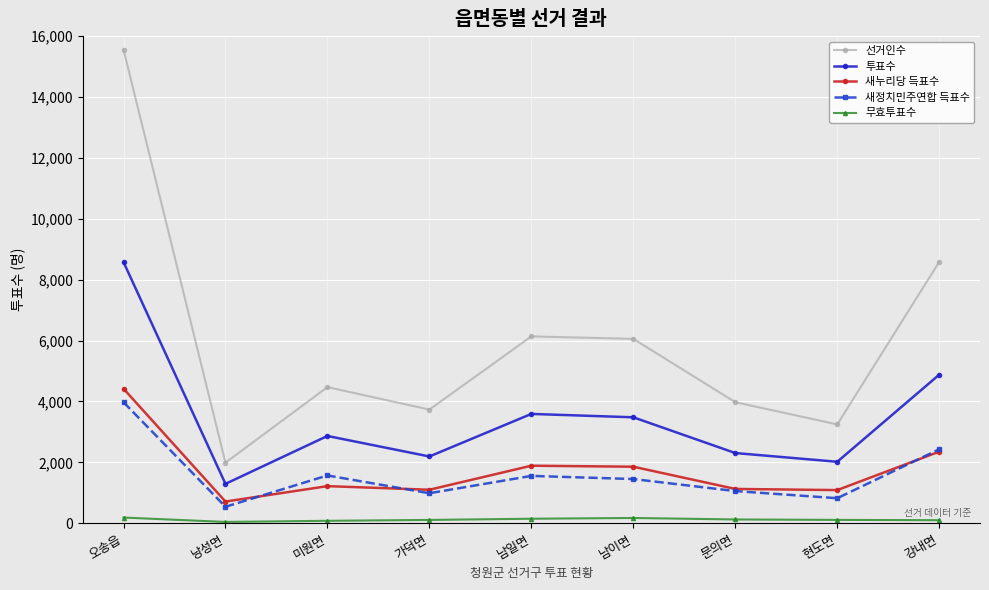

What is the sum of the 선거인수 values at 가덕면 and 강내면?

12316